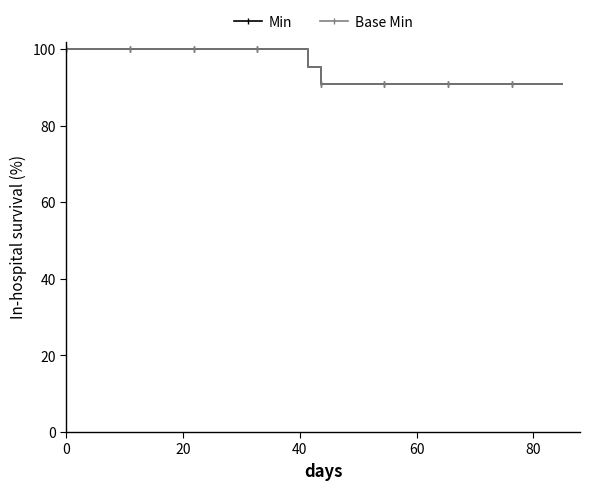

What is the difference between the maximum and second lowest values in the Min series?

9.1